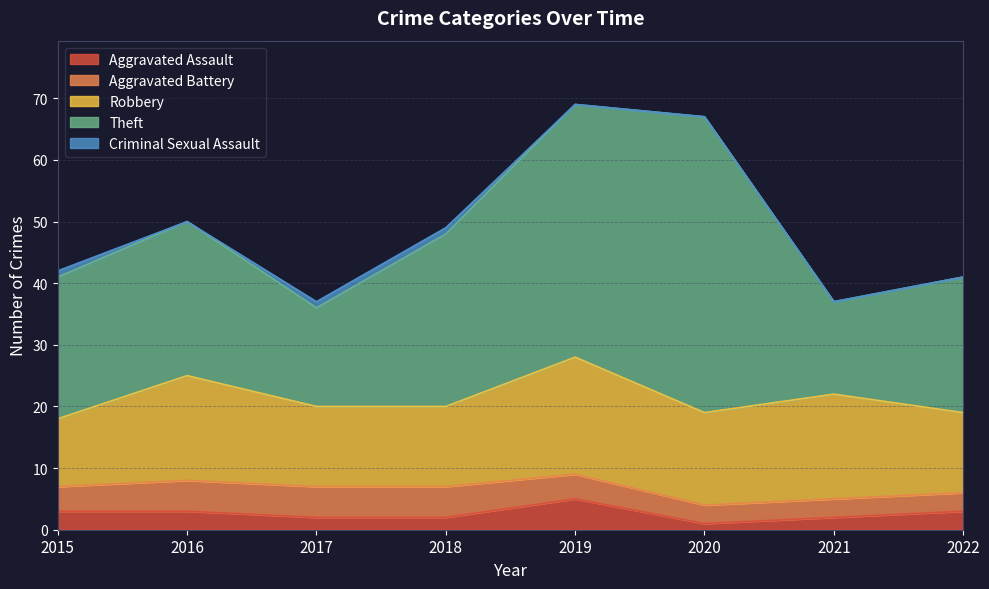

Reading right to left, list all the values displayed in this chart.

Aggravated Assault: 3	2	1	5	2	2	3	3
Aggravated Battery: 3	3	3	4	5	5	5	4
Robbery: 13	17	15	19	13	13	17	11
Theft: 22	15	48	41	28	16	25	23
Criminal Sexual Assault: 0	0	0	0	1	1	0	1